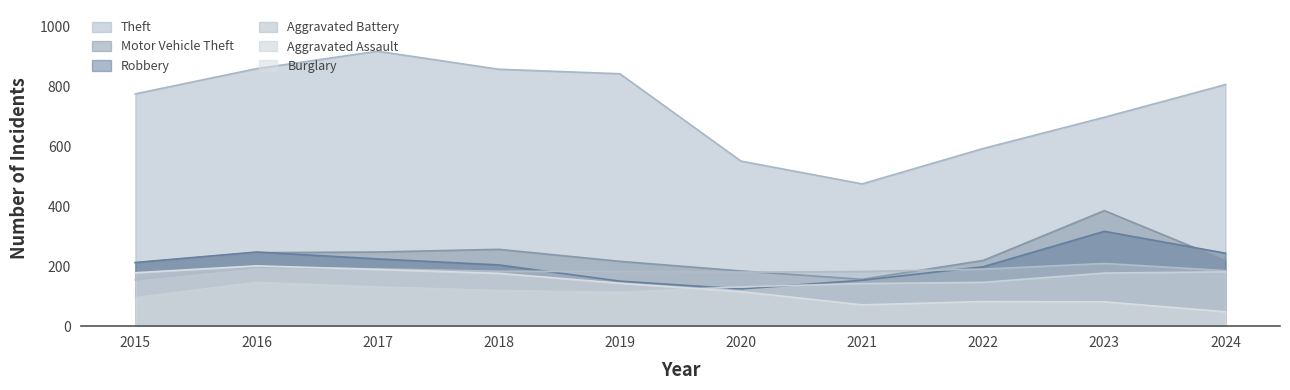

Which has a higher value, 2018 or 2022?

2018